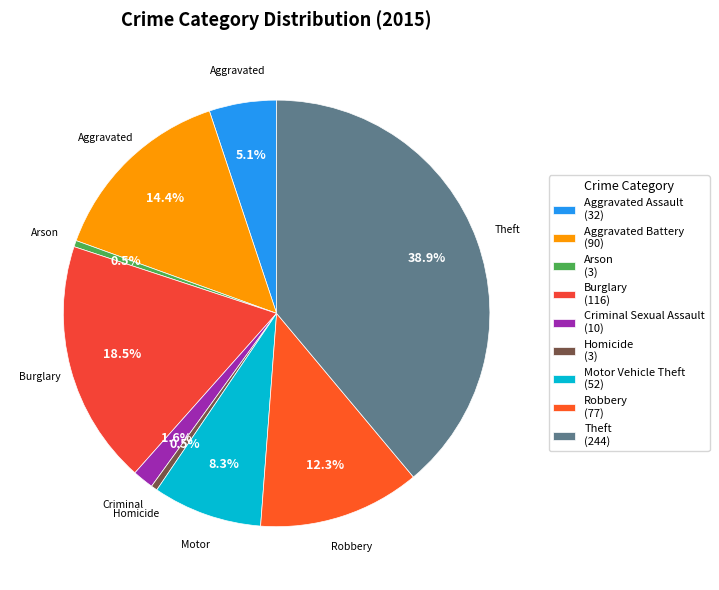

What is the change in value from Aggravated Assault to Homicide?

-29